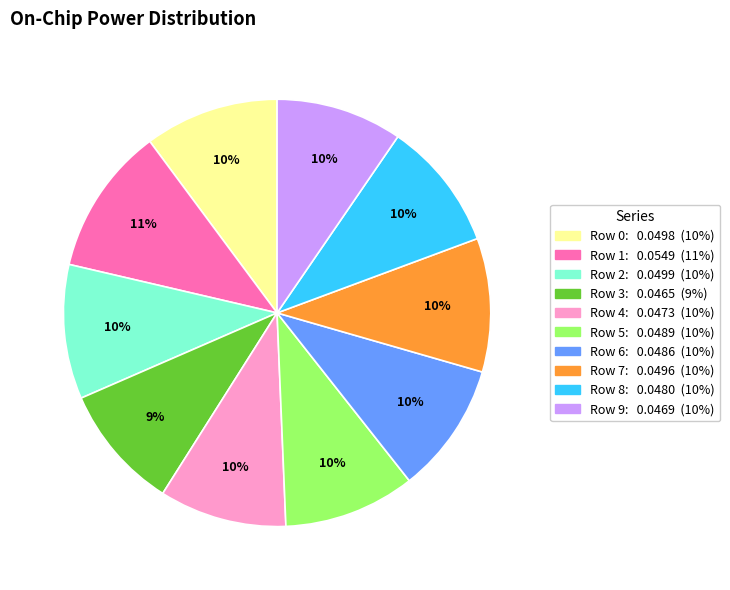

What is the largest slice in the pie chart?

Row 1